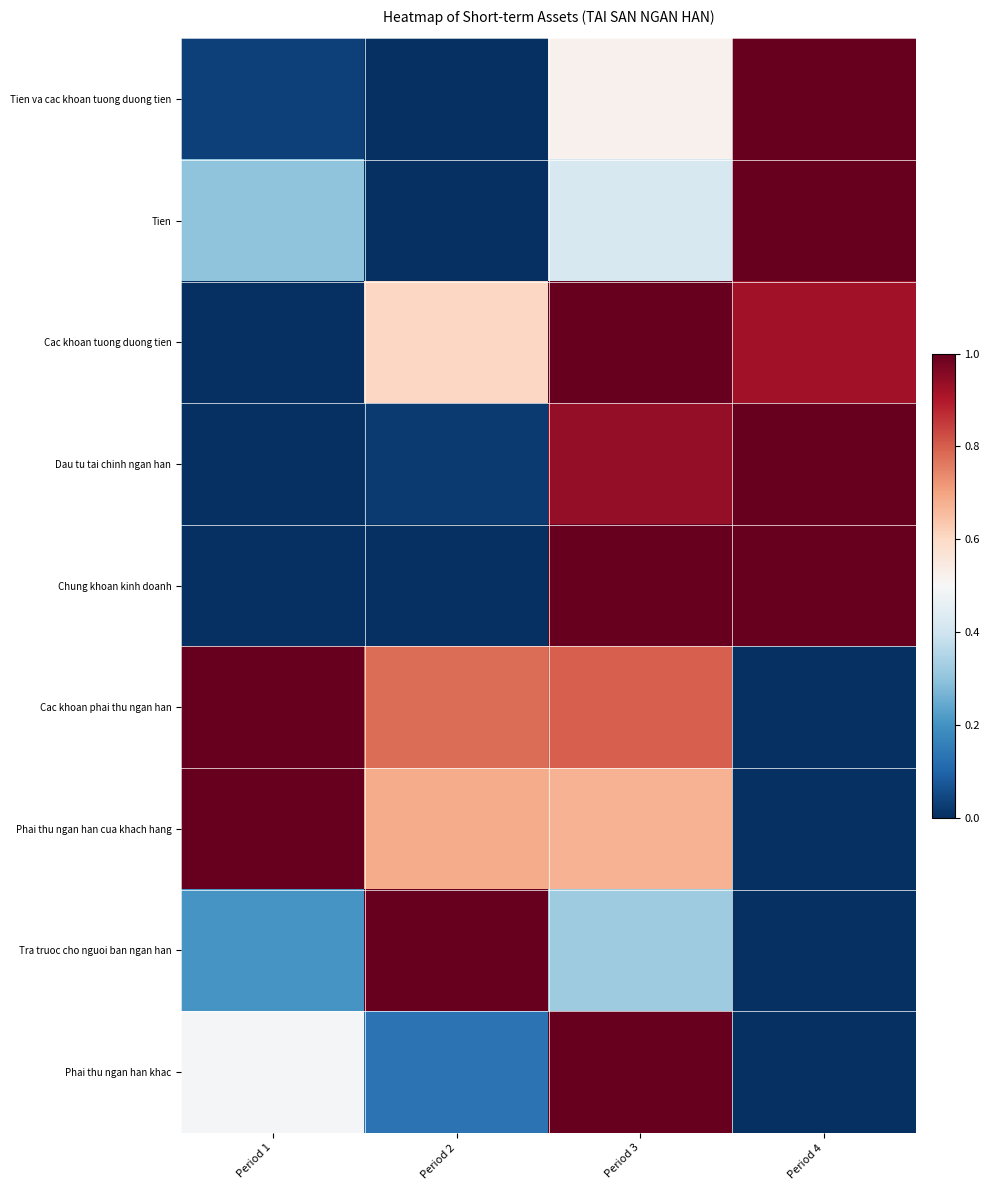

What is the spread (max minus min) of values at Period 2?

1.0